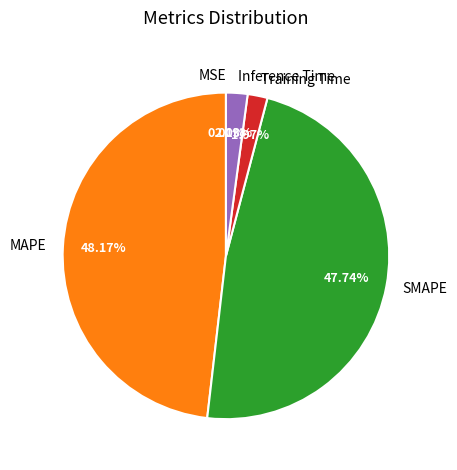

To the nearest percent, what is the difference between the largest and smallest slice percentages?

48%